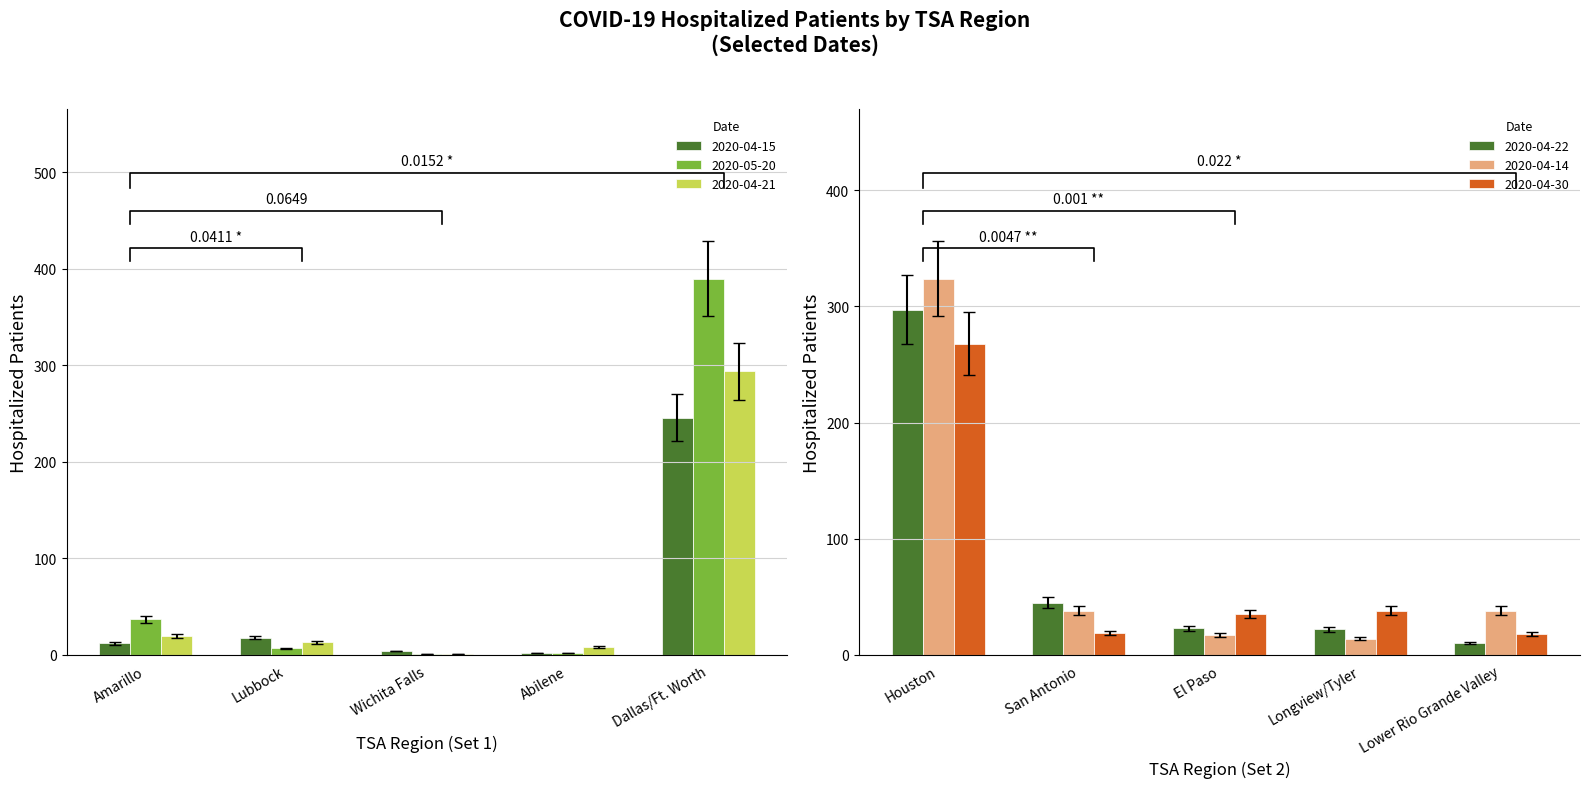

At which category is the sum across all series the highest?

Dallas/Ft. Worth